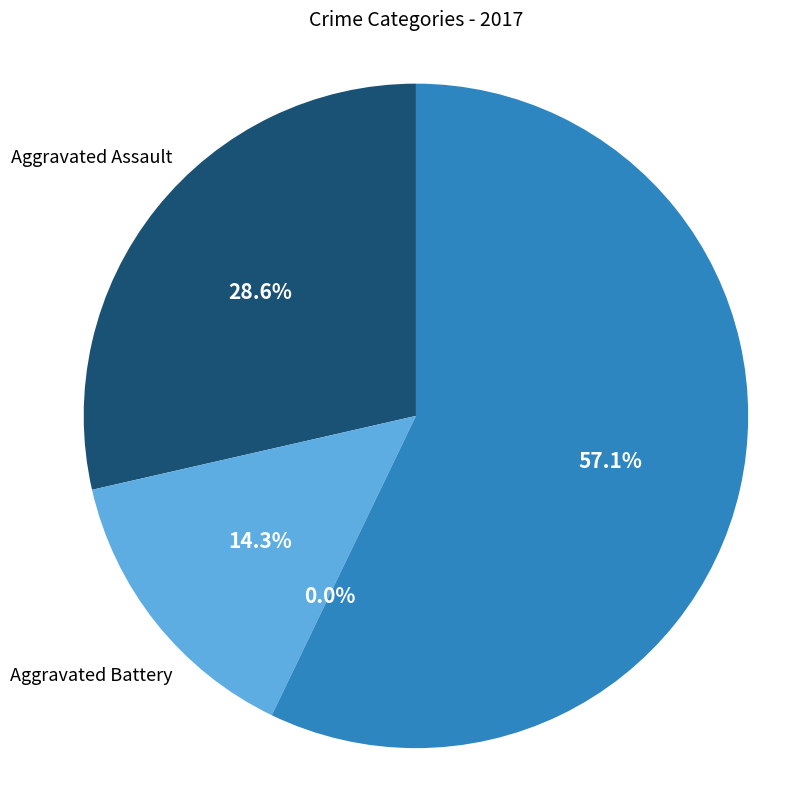

Does any single category account for the majority?

Yes